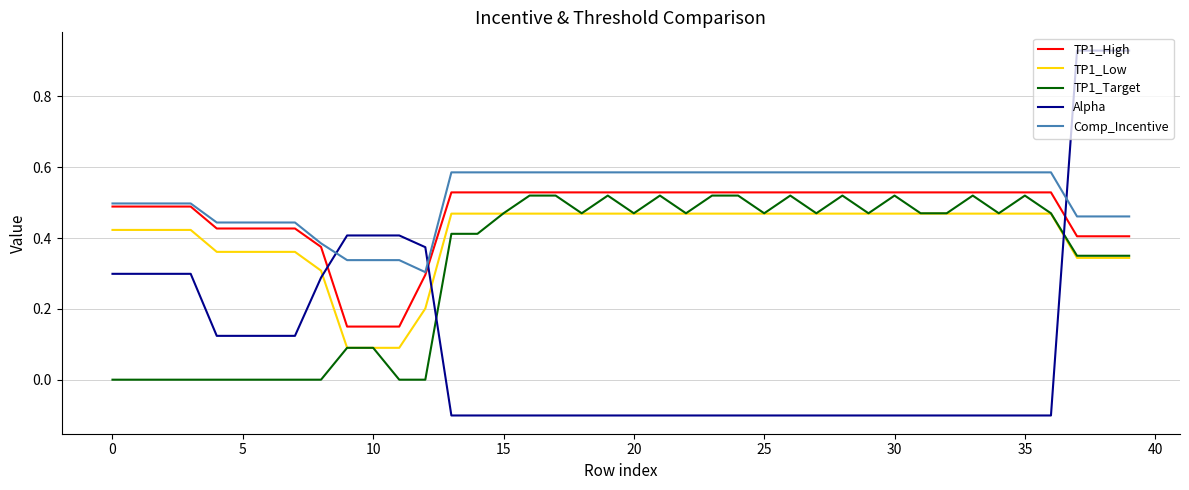

True or false: TP1_Target has more than 0 points higher than both neighbors.

True